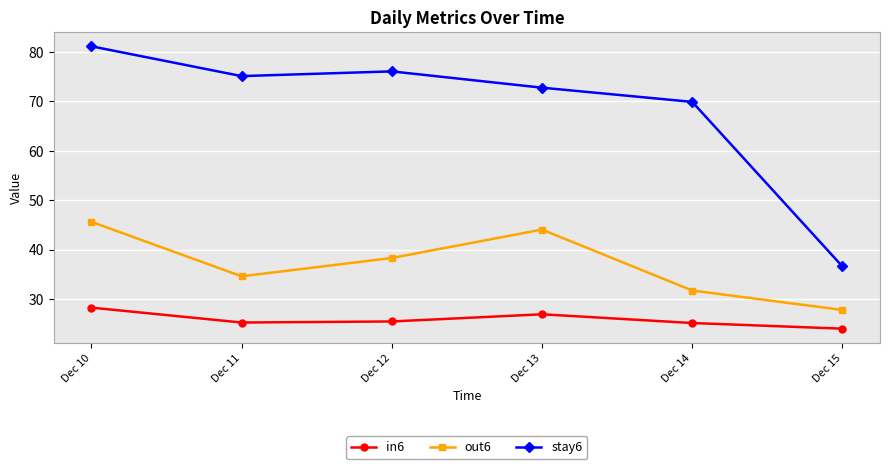

Count the number of data series in this chart.

3